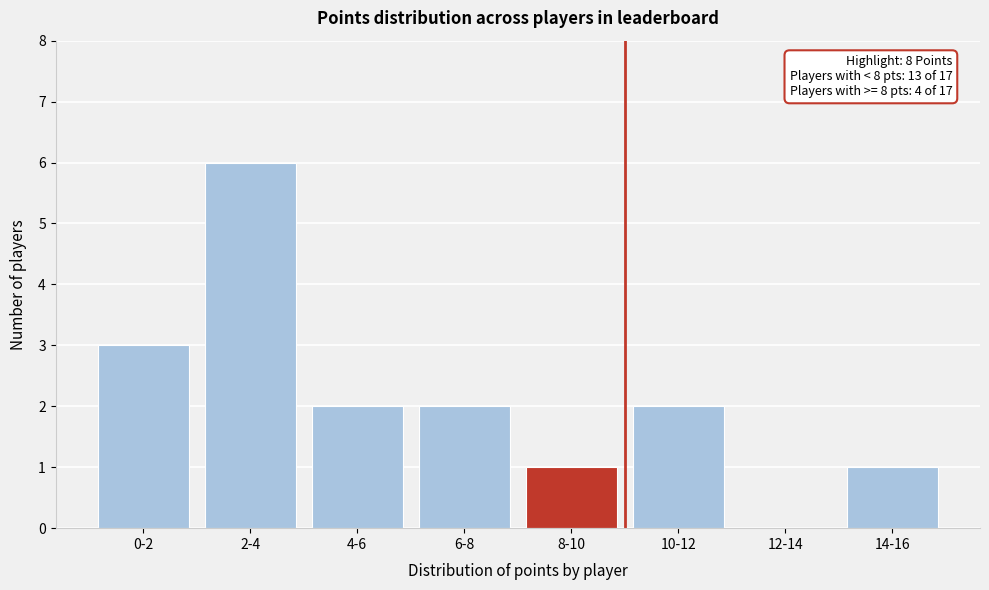

Reading left to right, what are all the values shown in this chart?

0-2=3	2-4=6	4-6=2	6-8=2	8-10=1	10-12=2	12-14=0	14-16=1